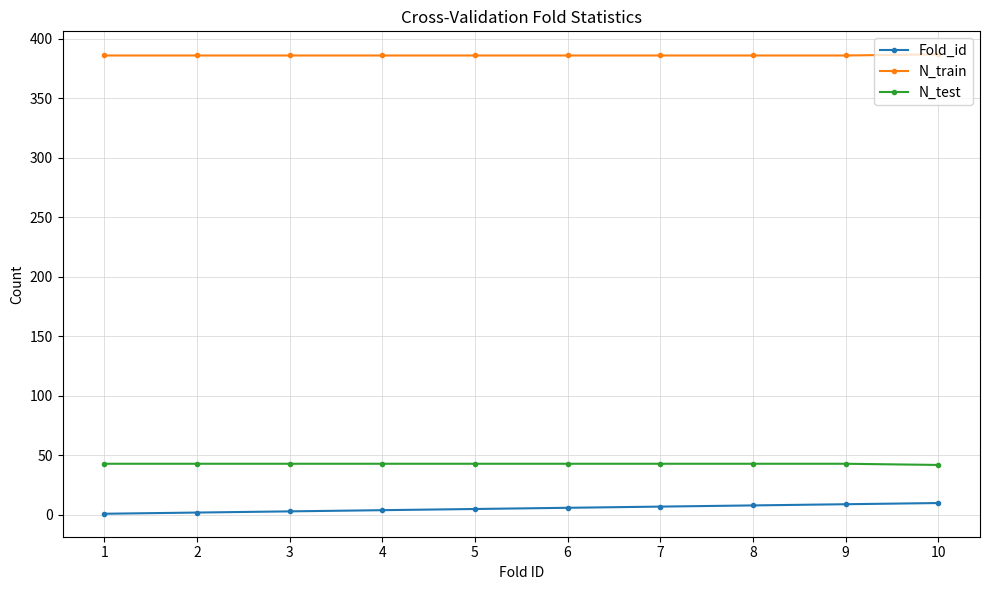

What is the average value of the N_test series?

43